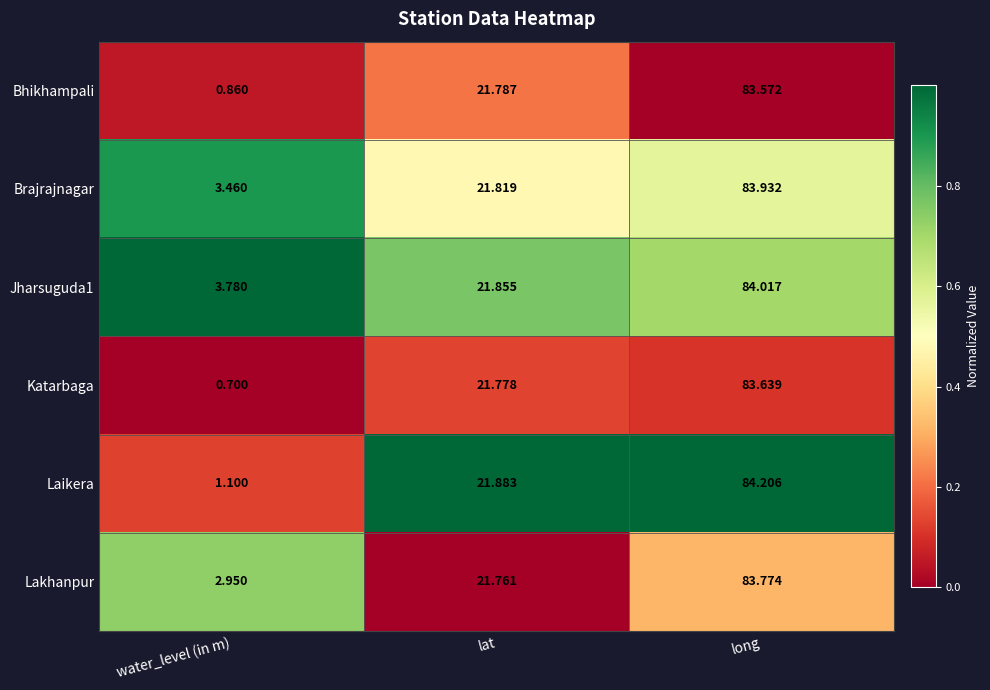

At which category is the sum across all series the highest?

long